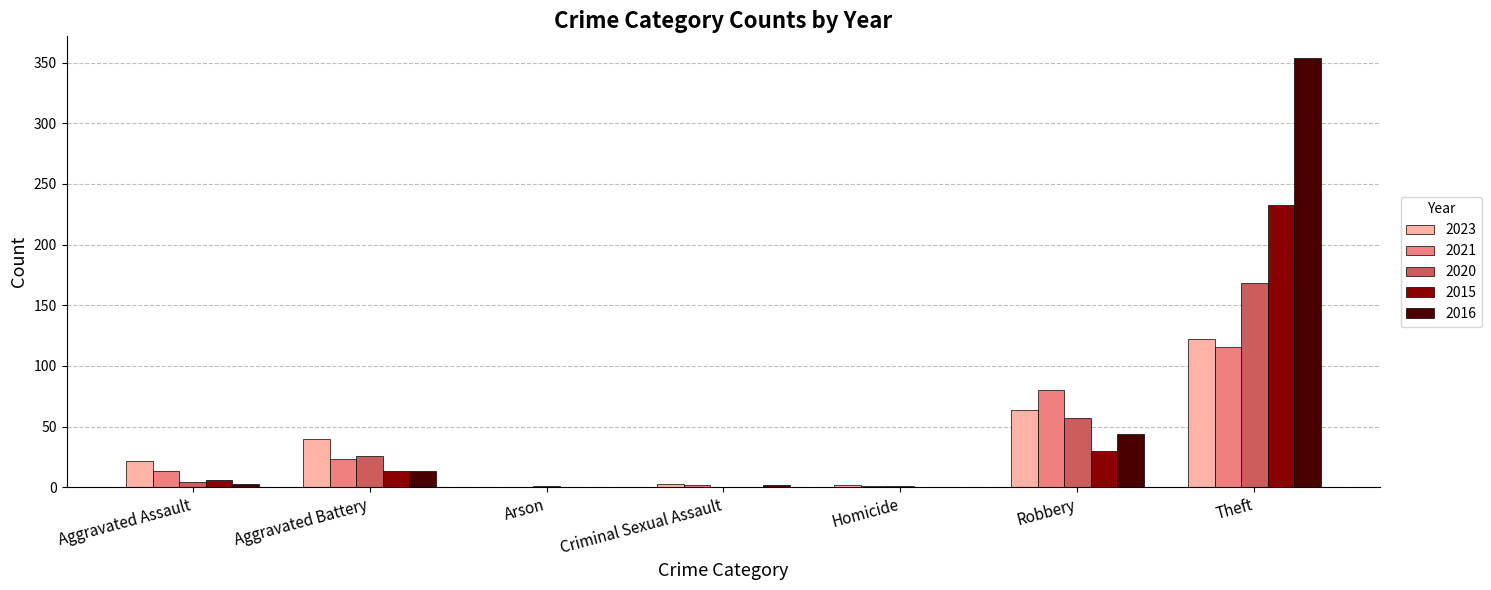

How many groups of bars are there?

7